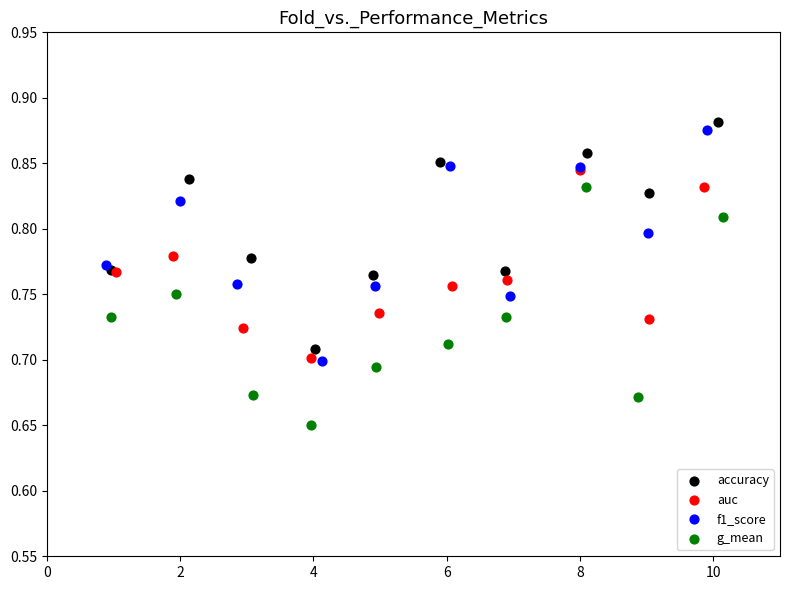

Which series contains the lowest Y value?

g_mean